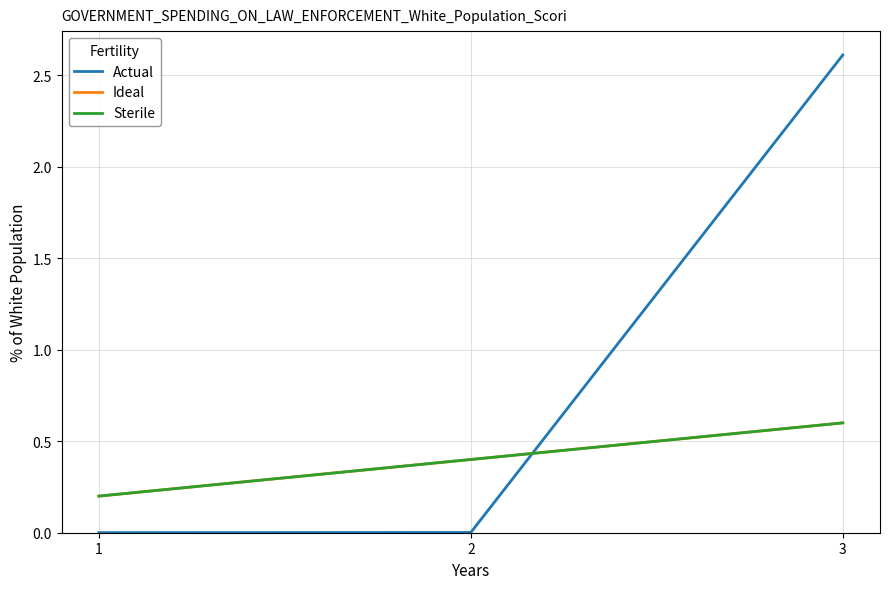

Is this an area chart (filled region under the line)?

No